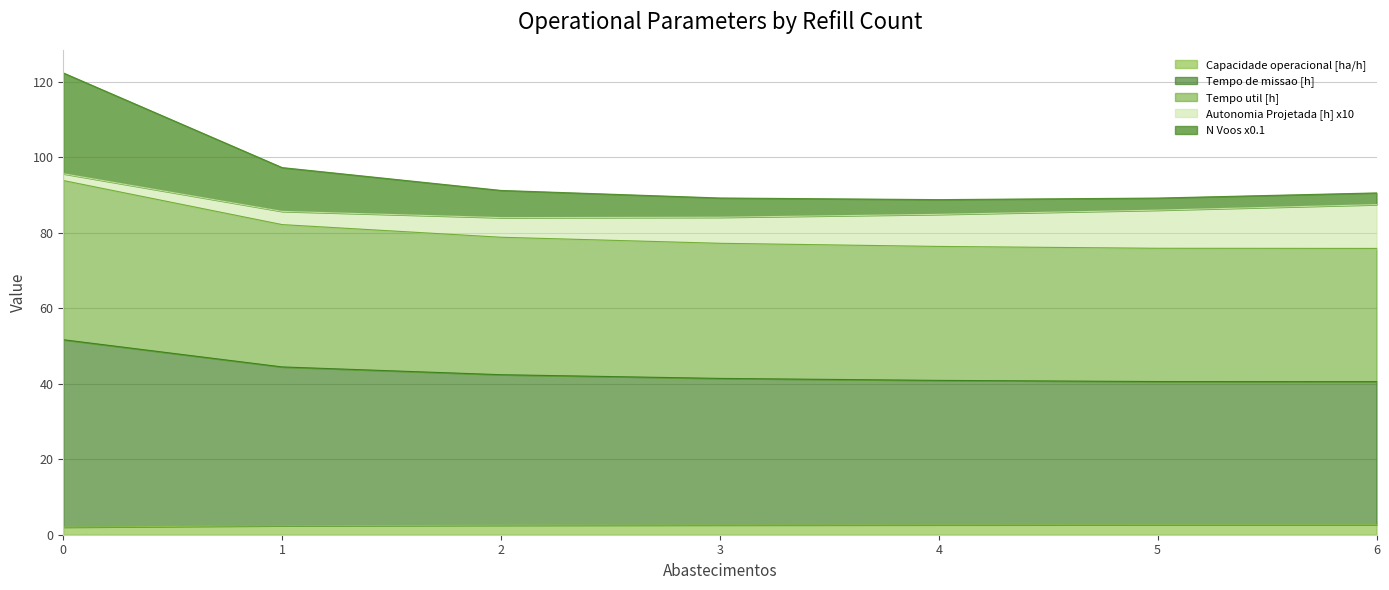

At how many categories does at least one series exceed 24?

7